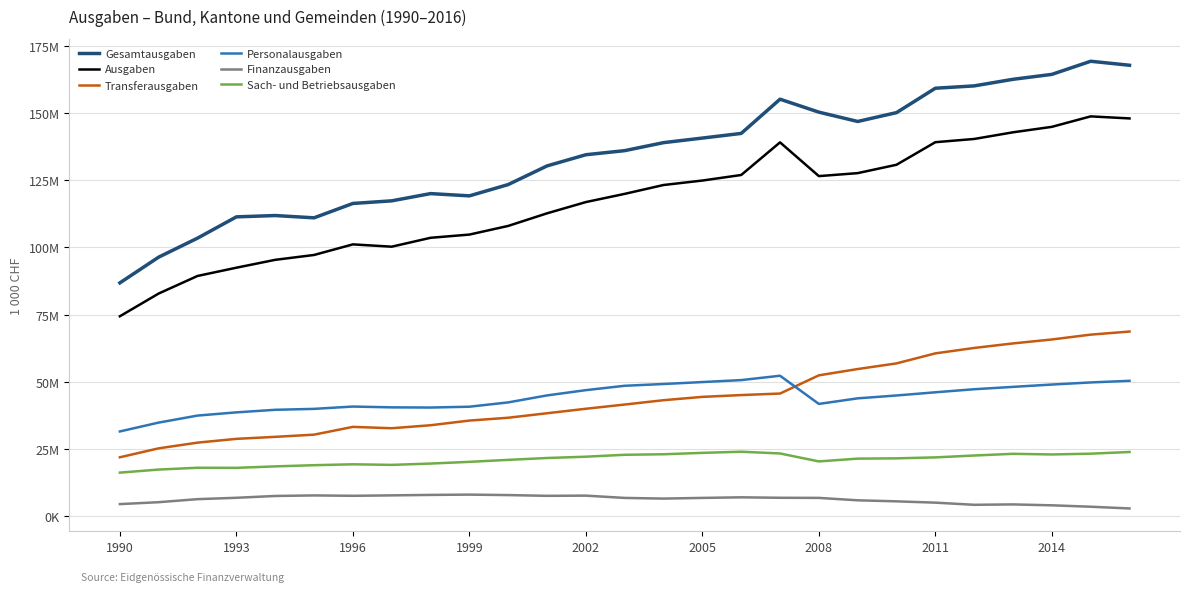

Does the chart have visible grid lines?

Yes